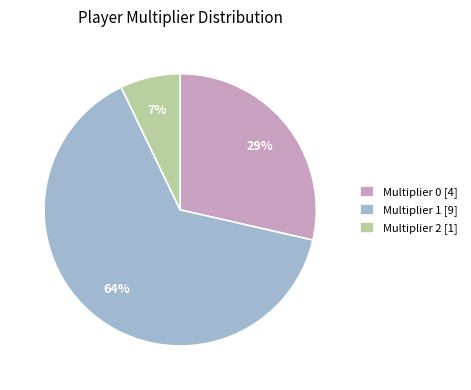

Which category has the biggest portion of the pie?

Multiplier 1 [9]